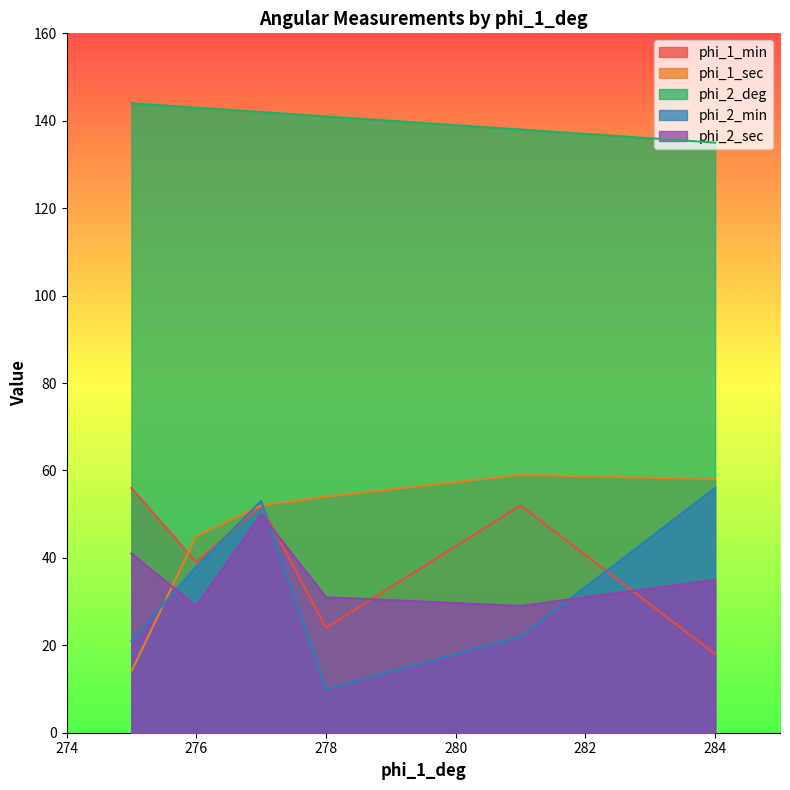

Between 276 and 278, which series saw the biggest shift?

phi_2_min